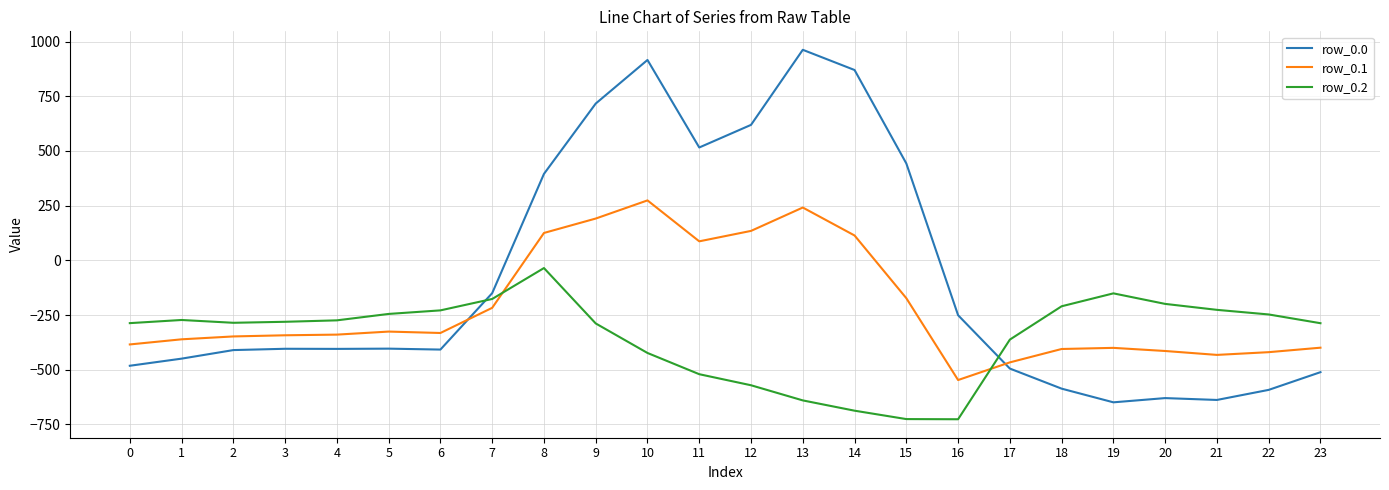

Is the value of row_0.2 at 11 greater than the value of row_0.0 at 8?

No